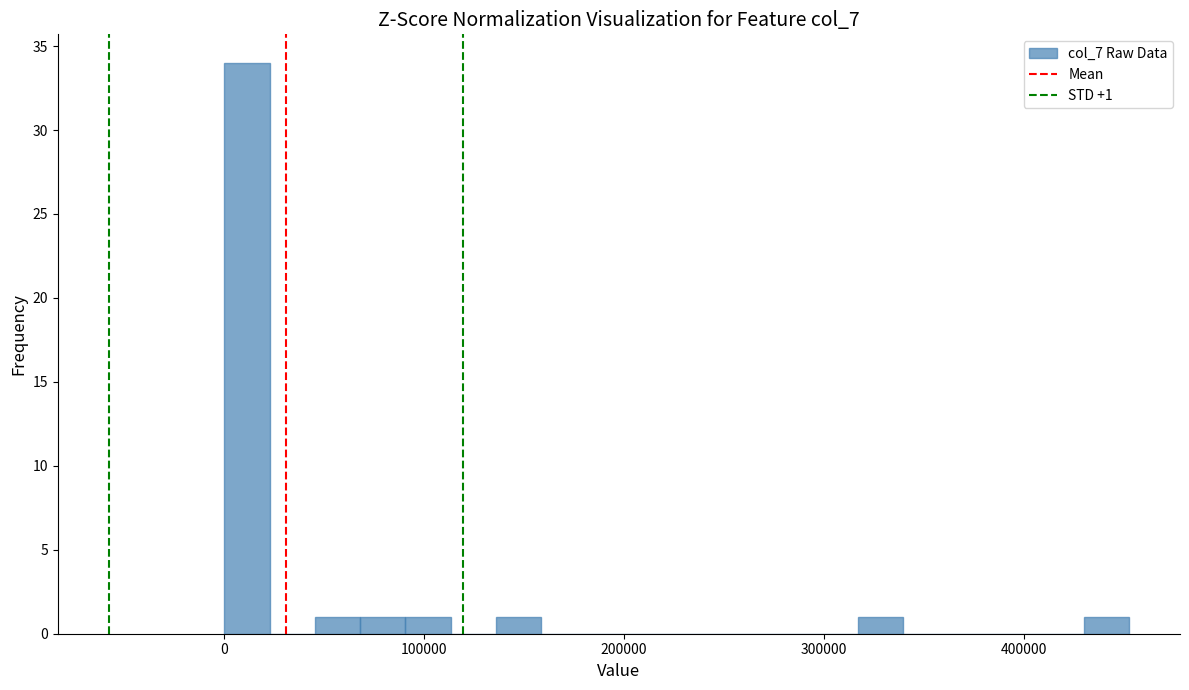

Around what value on the x-axis is the tallest bar? Give the approximate position of its centre, as read against the axis.

10000